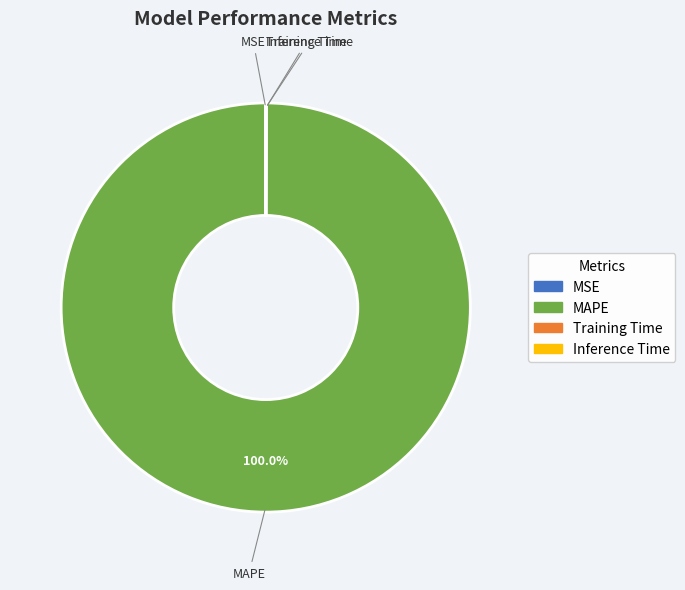

Which slice is the largest?

MAPE